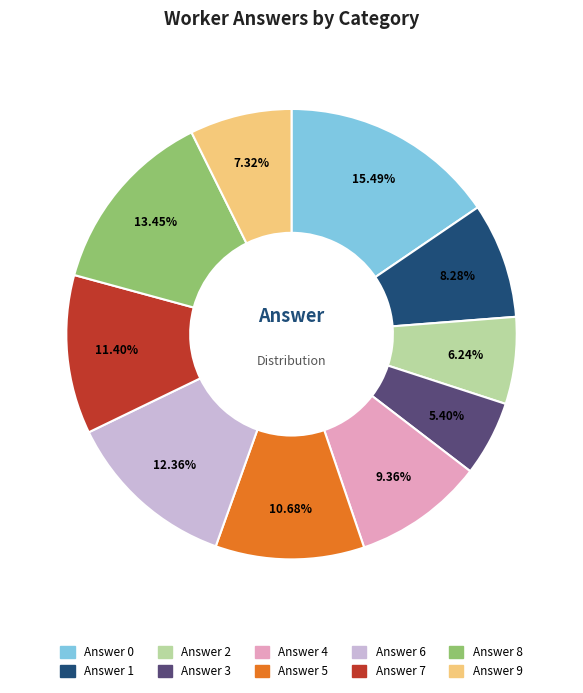

Is there a majority slice in this chart?

No